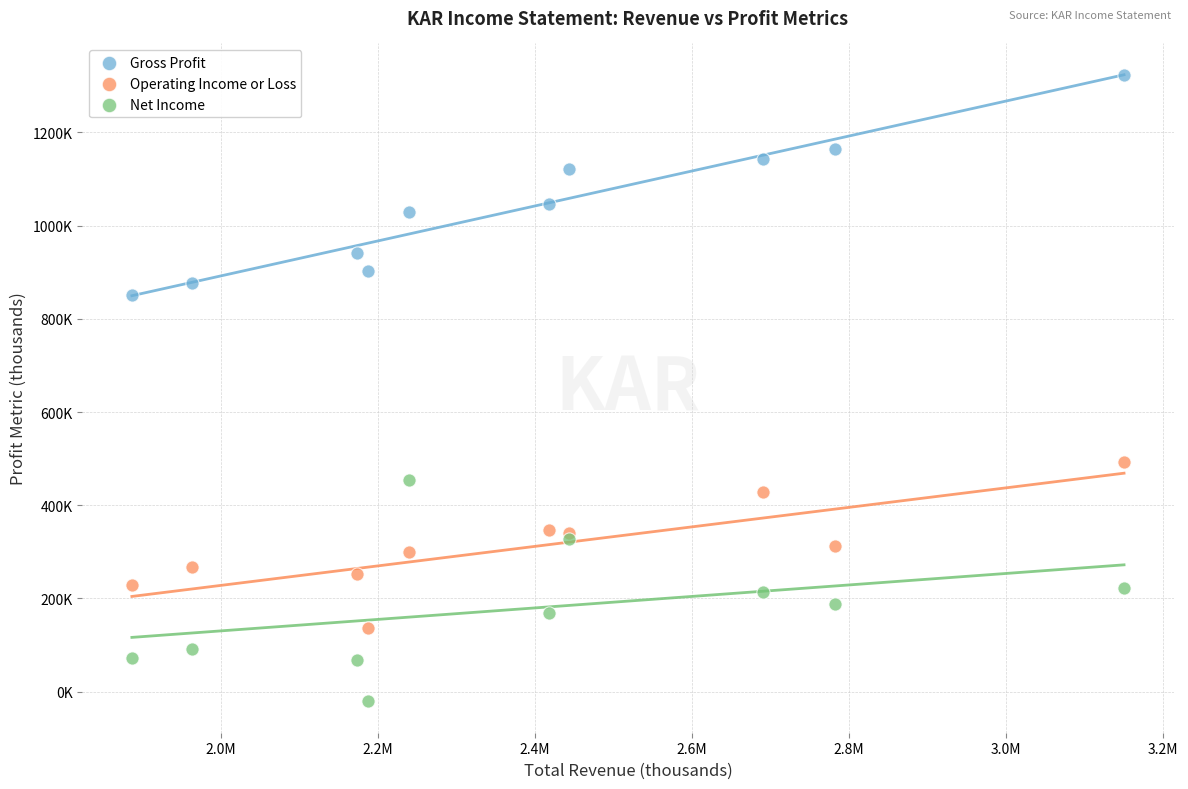

Which series contains the lowest Y value?

Net Income